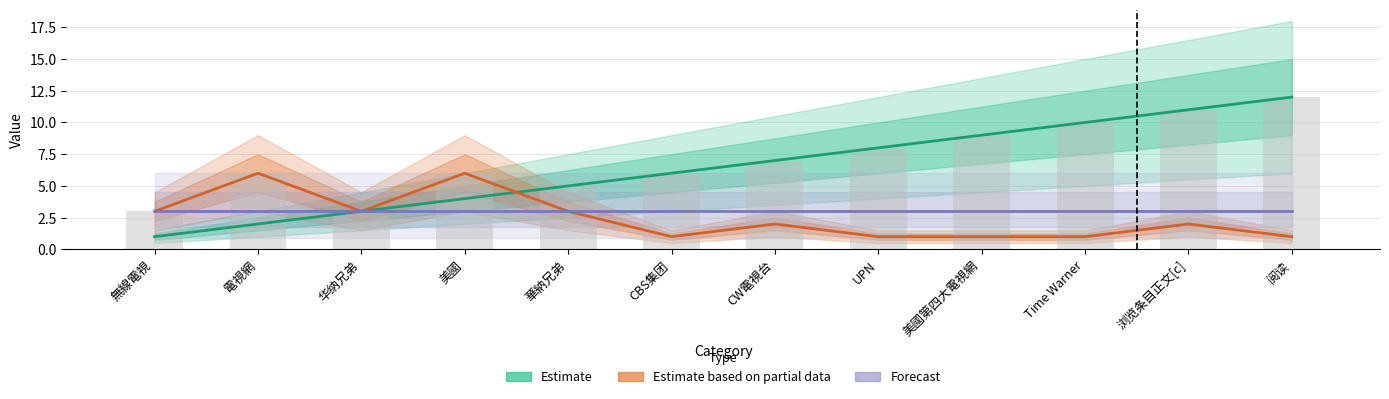

Reading left to right, transcribe all the data shown in this chart.

Estimate: 無線電視=1	電視網=2	华纳兄弟=3	美國=4	華納兄弟=5	CBS集团=6	CW電視台=7	UPN=8	美國第四大電視網=9	Time Warner=10	浏览条目正文[c]=11	阅读=12
Estimate based on partial data: 無線電視=3	電視網=6	华纳兄弟=3	美國=6	華納兄弟=3	CBS集团=1	CW電視台=2	UPN=1	美國第四大電視網=1	Time Warner=1	浏览条目正文[c]=2	阅读=1
Forecast: 無線電視=3	電視網=3	华纳兄弟=3	美國=3	華納兄弟=3	CBS集团=3	CW電視台=3	UPN=3	美國第四大電視網=3	Time Warner=3	浏览条目正文[c]=3	阅读=3